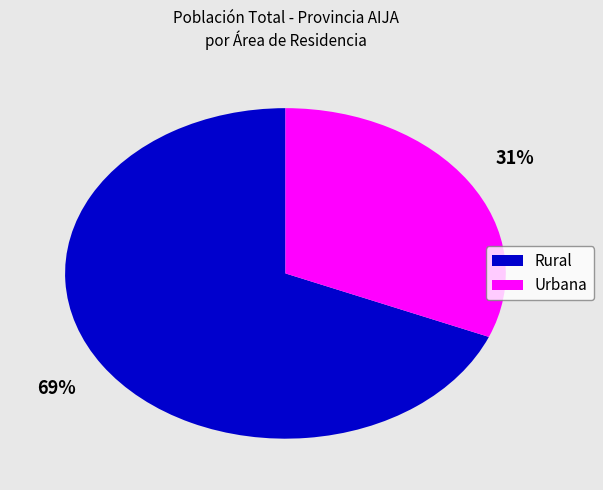

Does any single category account for the majority?

Yes